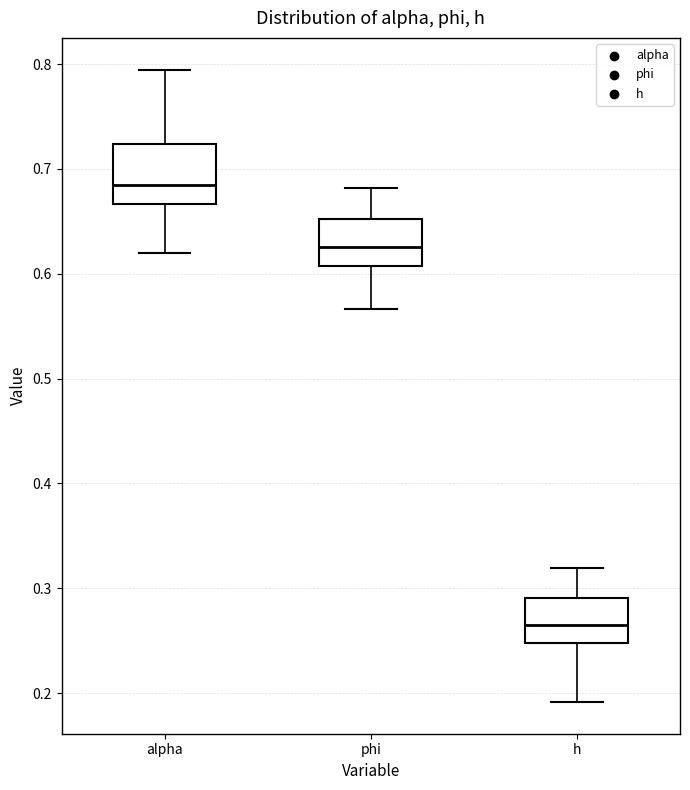

Reading left to right, transcribe this box plot: for each box, give where its median line is, the range the box spans, and where its two whiskers end, as read against the y-axis. The values are not printed on the chart, so give them approximately, as read against the axis.

alpha: median 0.68, box 0.67 to 0.72, whiskers 0.62 to 0.79
phi: median 0.63, box 0.61 to 0.65, whiskers 0.57 to 0.68
h: median 0.27, box 0.25 to 0.29, whiskers 0.19 to 0.32